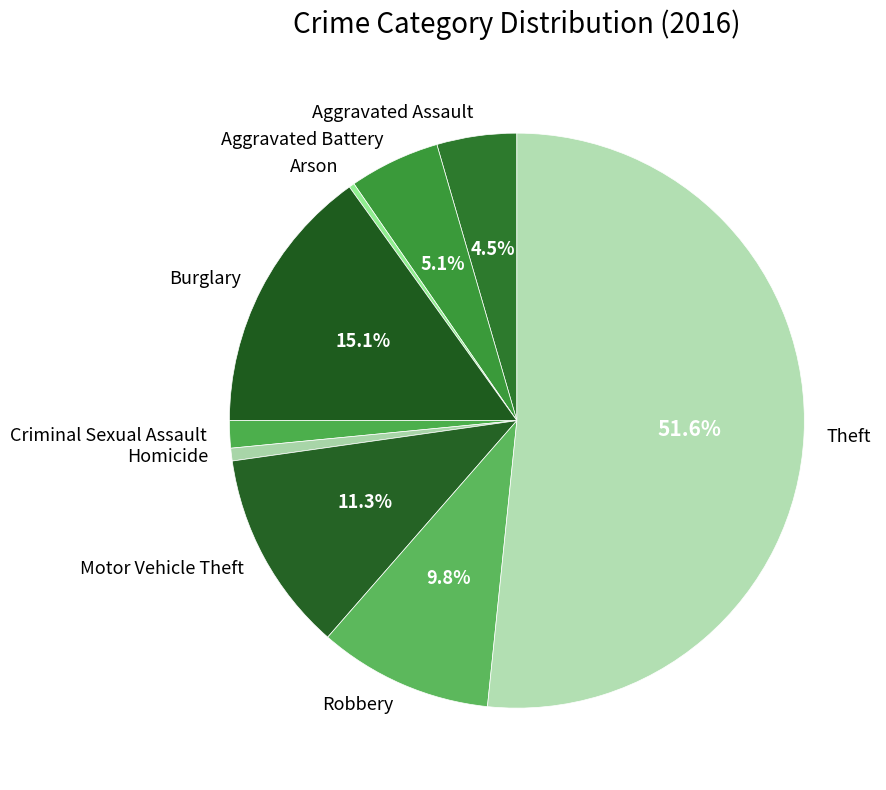

What percentage is the Robbery slice, to the nearest percent?

10%